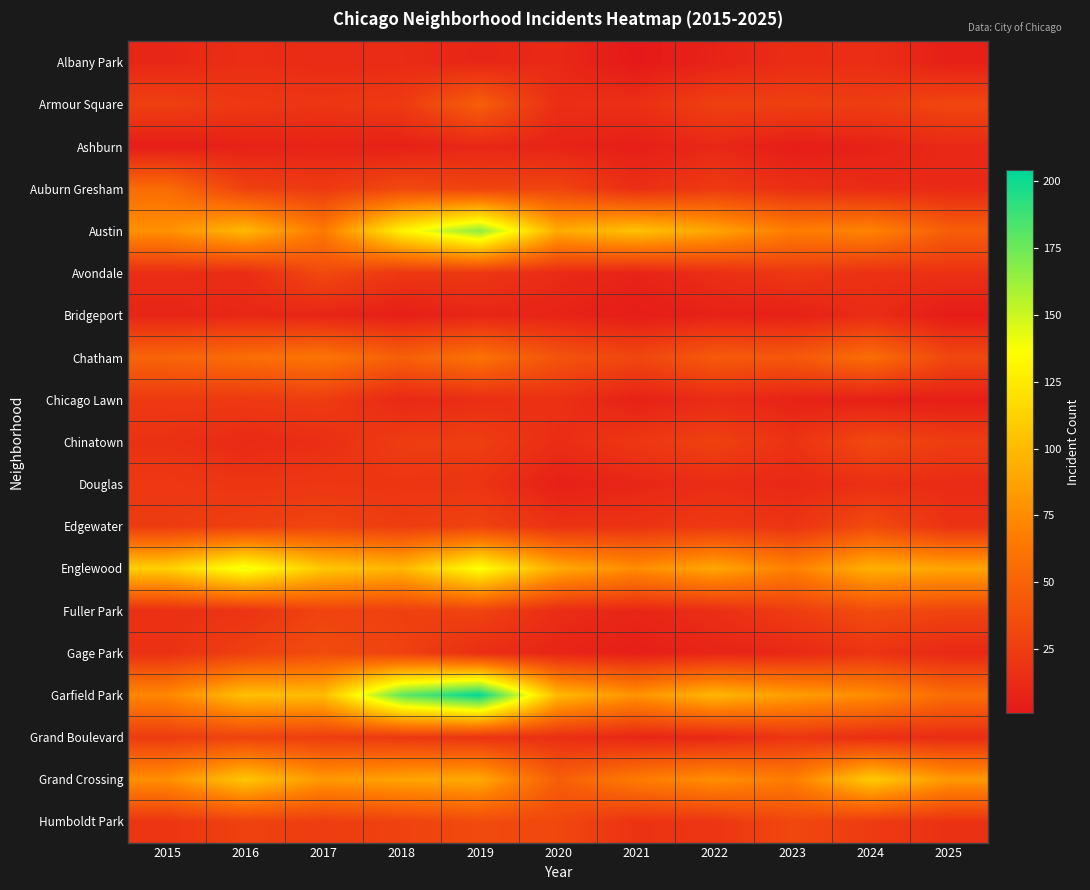

Reading right to left, what are all the values shown in this chart?

Albany Park: 2025=6	2024=15	2023=14	2022=8	2021=1	2020=12	2019=10	2018=13	2017=13	2016=15	2015=10
Armour Square: 2025=31	2024=25	2023=27	2022=27	2021=16	2020=15	2019=47	2018=23	2017=20	2016=22	2015=27
Ashburn: 2025=12	2024=7	2023=4	2022=11	2021=5	2020=8	2019=11	2018=6	2017=8	2016=7	2015=4
Auburn Gresham: 2025=12	2024=13	2023=16	2022=23	2021=15	2020=30	2019=29	2018=33	2017=23	2016=28	2015=56
Austin: 2025=47	2024=71	2023=67	2022=89	2021=104	2020=92	2019=167	2018=130	2017=65	2016=99	2015=78
Avondale: 2025=17	2024=17	2023=22	2022=15	2021=8	2020=13	2019=21	2018=21	2017=33	2016=14	2015=15
Bridgeport: 2025=3	2024=14	2023=6	2022=7	2021=4	2020=8	2019=10	2018=5	2017=9	2016=11	2015=9
Chatham: 2025=32	2024=57	2023=43	2022=44	2021=31	2020=40	2019=60	2018=48	2017=62	2016=57	2015=51
Chicago Lawn: 2025=5	2024=6	2023=8	2022=13	2021=7	2020=17	2019=15	2018=11	2017=25	2016=23	2015=23
Chinatown: 2025=25	2024=33	2023=18	2022=28	2021=21	2020=14	2019=26	2018=25	2017=15	2016=12	2015=17
Douglas: 2025=13	2024=16	2023=11	2022=14	2021=10	2020=6	2019=19	2018=20	2017=21	2016=20	2015=22
Edgewater: 2025=18	2024=34	2023=19	2022=23	2021=18	2020=18	2019=29	2018=25	2017=30	2016=27	2015=24
Englewood: 2025=89	2024=95	2023=69	2022=90	2021=76	2020=92	2019=138	2018=98	2017=107	2016=142	2015=111
Fuller Park: 2025=30	2024=35	2023=25	2022=15	2021=10	2020=14	2019=29	2018=27	2017=29	2016=19	2015=16
Gage Park: 2025=11	2024=19	2023=11	2022=9	2021=5	2020=9	2019=15	2018=28	2017=35	2016=27	2015=17
Garfield Park: 2025=56	2024=76	2023=85	2022=98	2021=79	2020=100	2019=204	2018=178	2017=101	2016=103	2015=73
Grand Boulevard: 2025=14	2024=15	2023=20	2022=11	2021=10	2020=16	2019=19	2018=22	2017=25	2016=29	2015=24
Grand Crossing: 2025=82	2024=109	2023=67	2022=77	2021=66	2020=47	2019=91	2018=88	2017=82	2016=106	2015=77
Humboldt Park: 2025=17	2024=24	2023=32	2022=20	2021=18	2020=32	2019=34	2018=28	2017=25	2016=28	2015=20